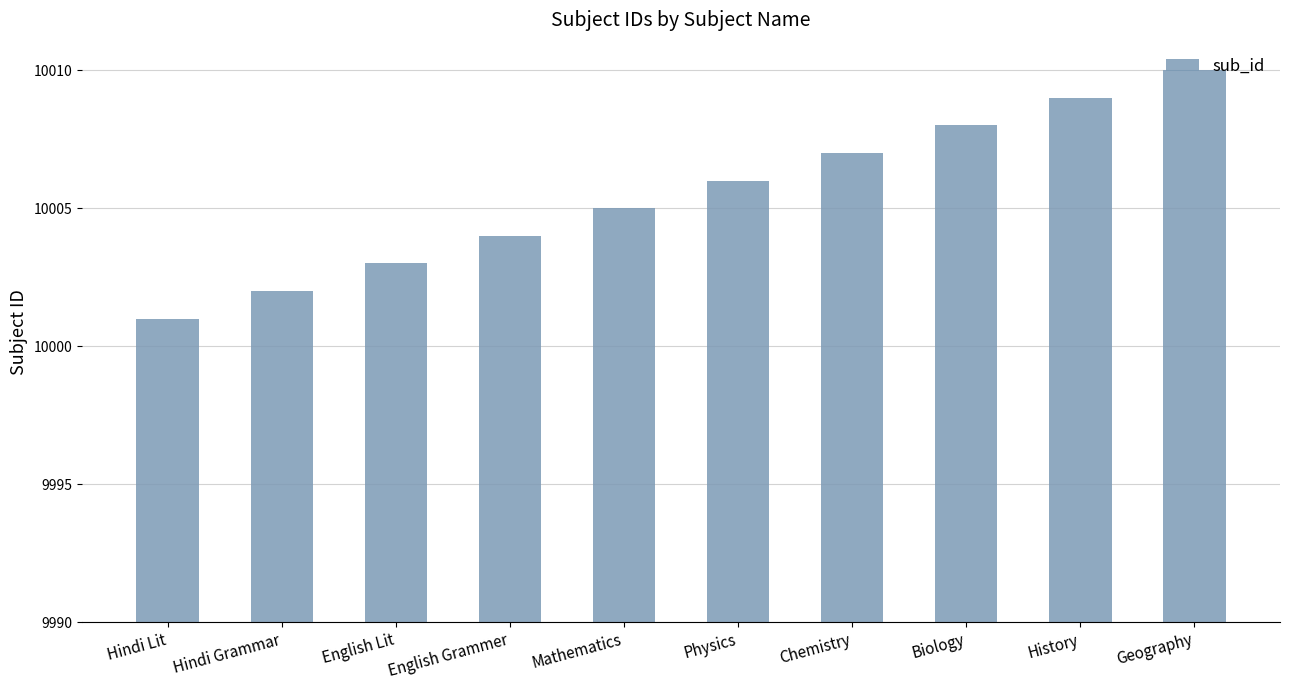

What is the label of the 2nd bar from the right?

History